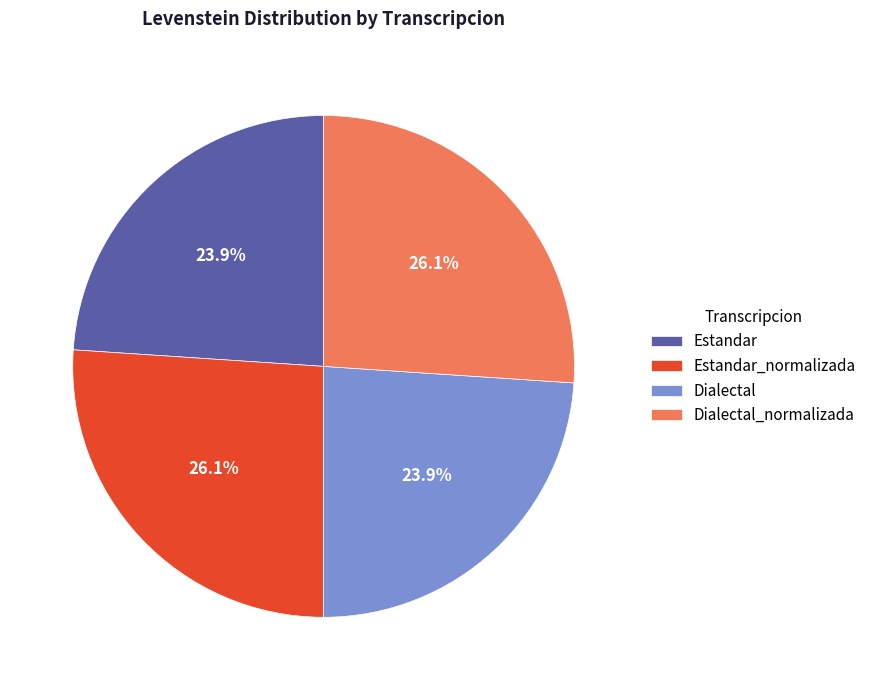

Combined, what portion of the pie is Estandar_normalizada and Dialectal?

50.0%